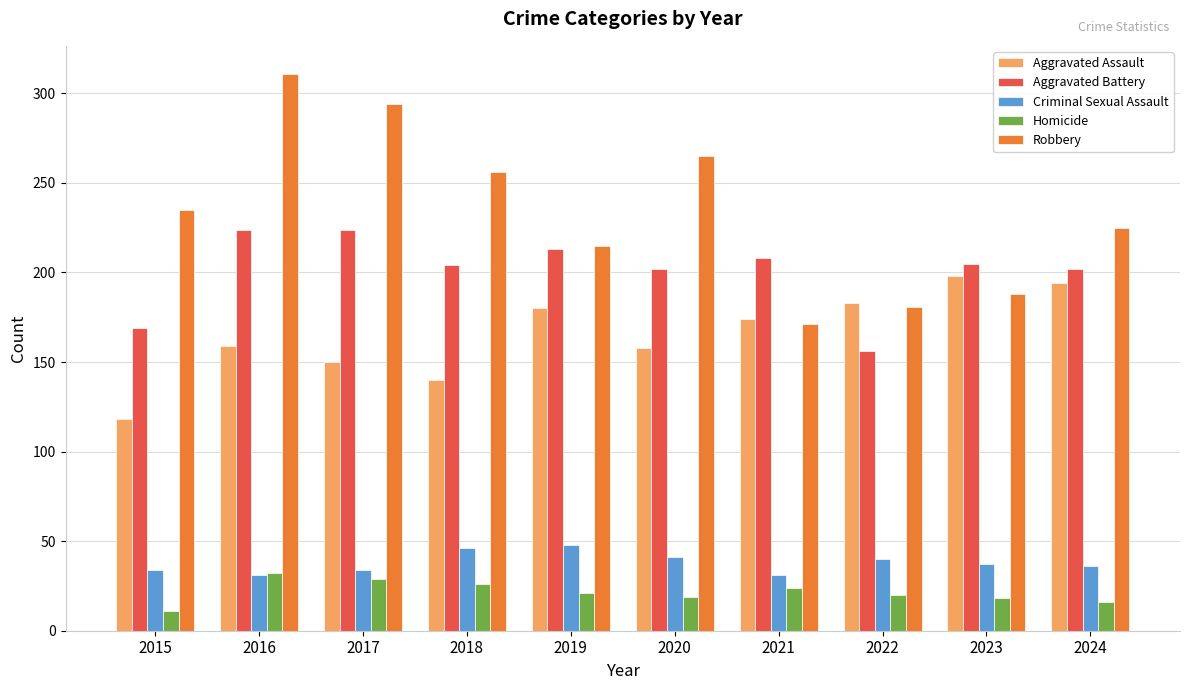

What value does the Aggravated Battery series have at 2021, to the nearest 5?

210